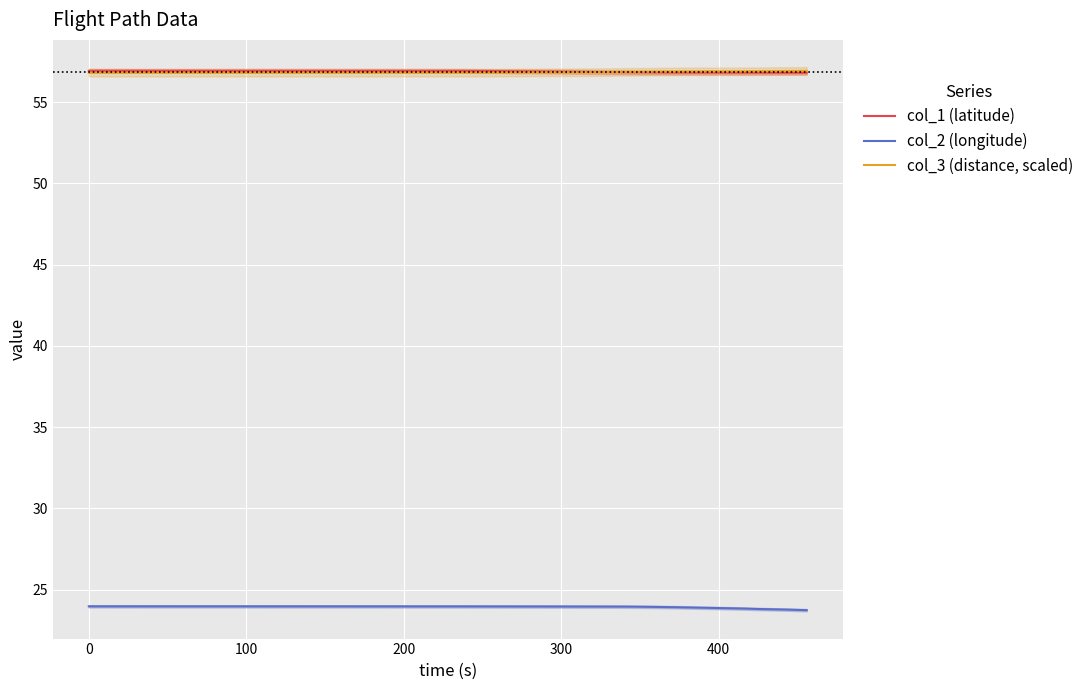

How many lines are shown in the chart?

3